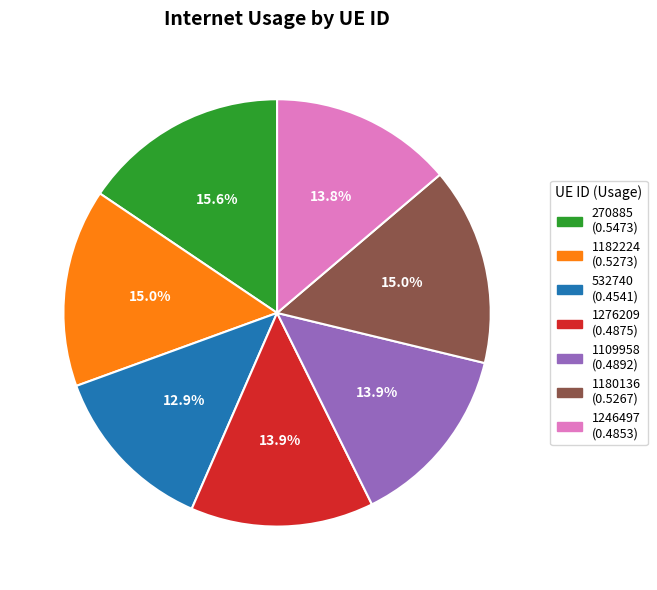

Which has a higher value, 270885 or 1182224?

270885